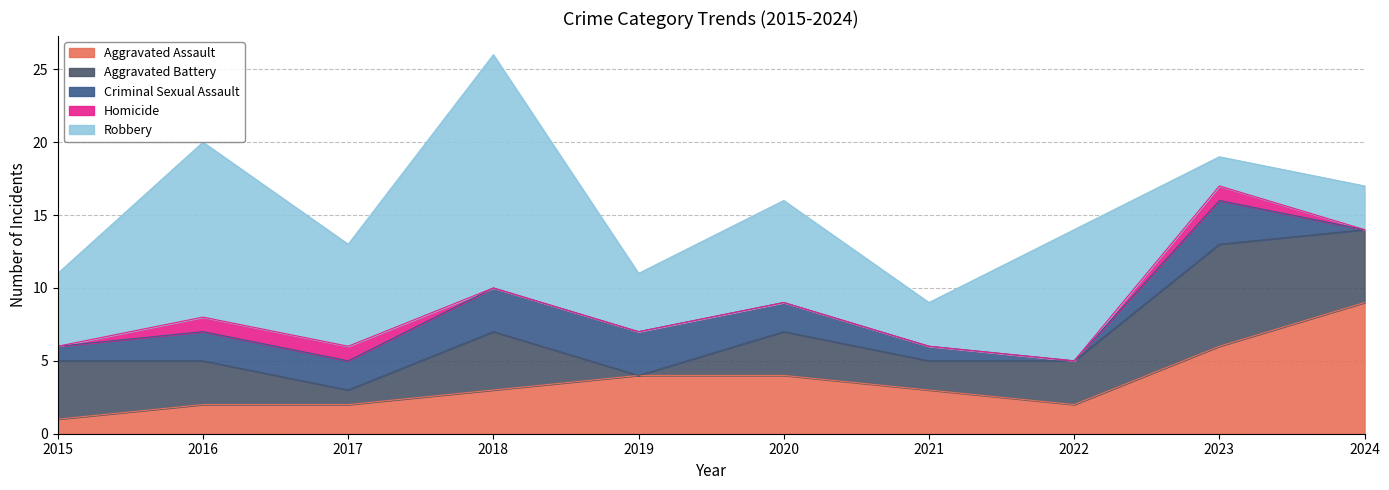

Does the chart have visible grid lines?

Yes